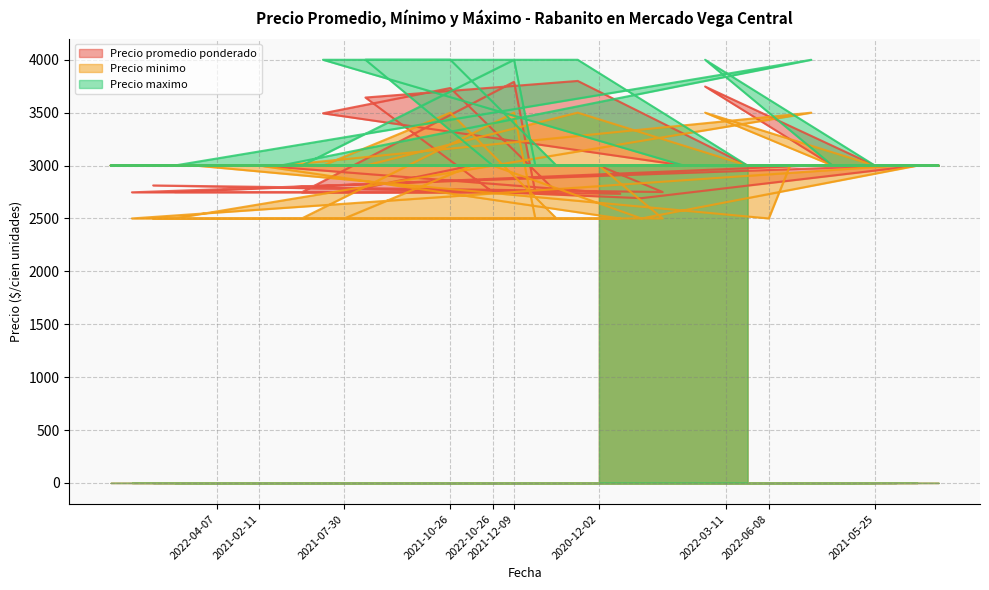

What is the difference between the maximum and minimum values in the Precio promedio ponderado series?

1108